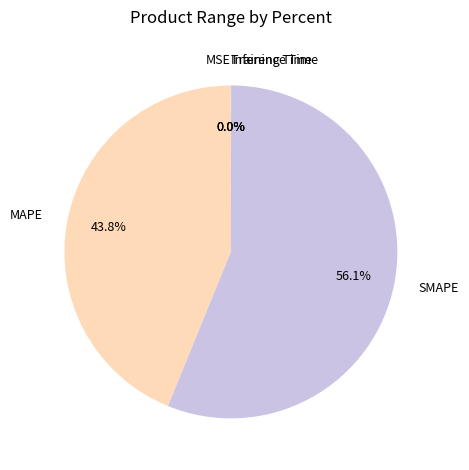

Is there any slice that represents more than half of the pie?

Yes